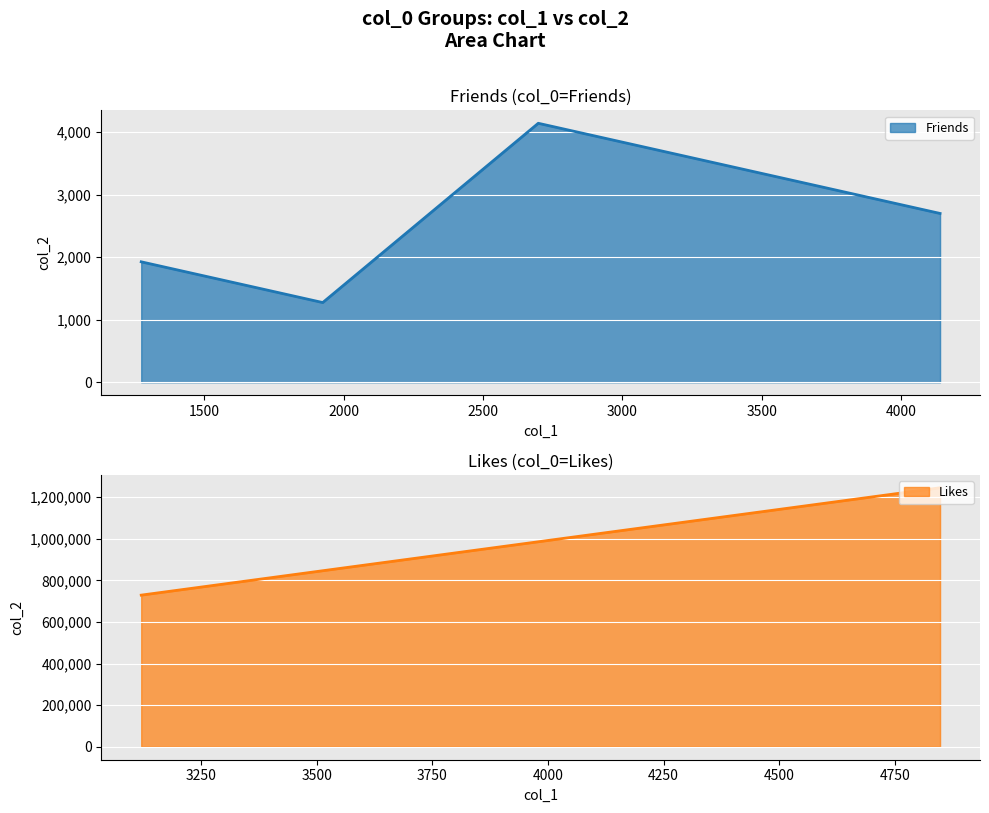

How many data points are less than 2698?

2